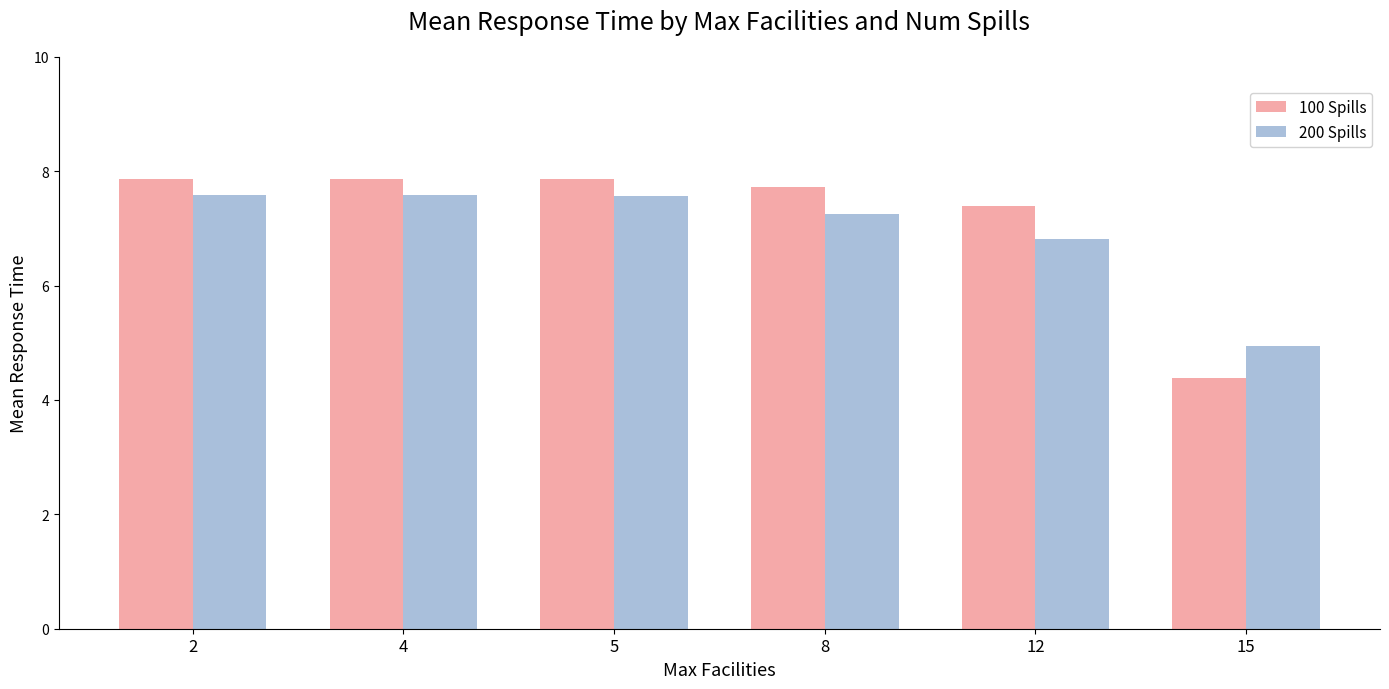

What is the maximum value for 100 Spills?

7.9